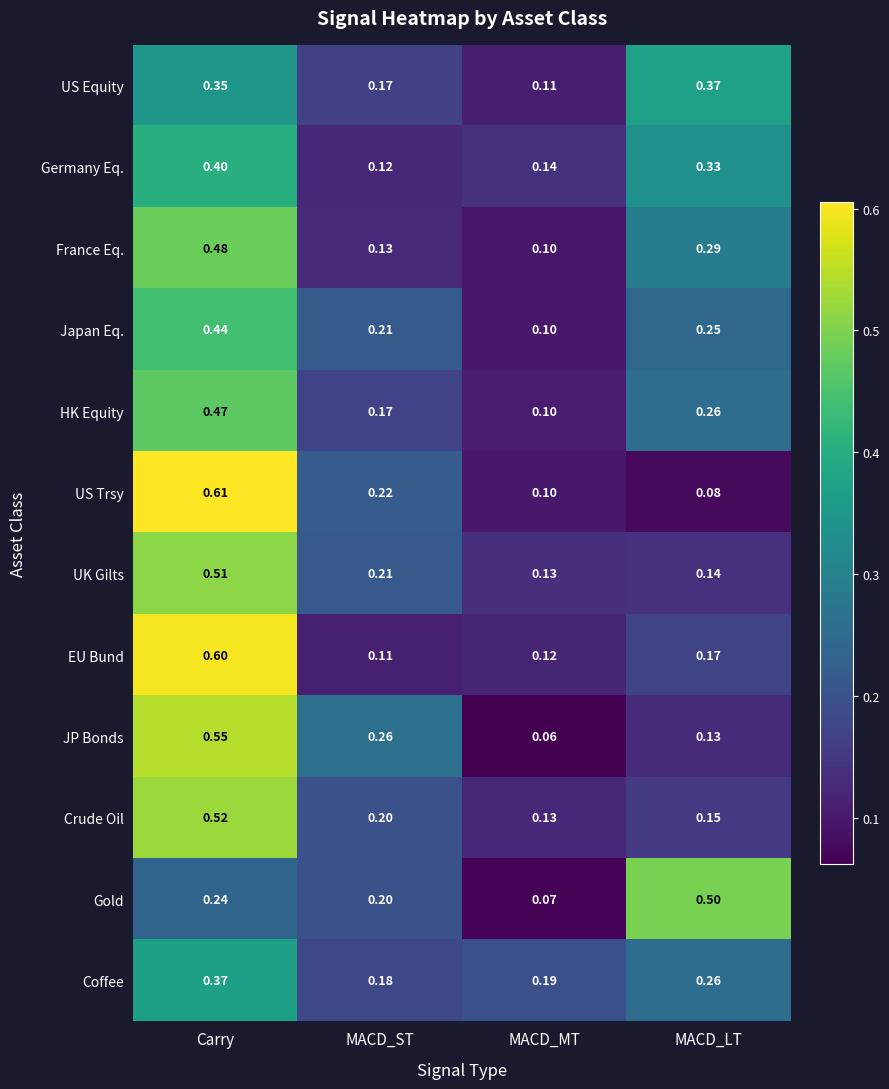

Rank the categories by Crude Oil value from highest to lowest.

Carry, MACD_ST, MACD_LT, MACD_MT